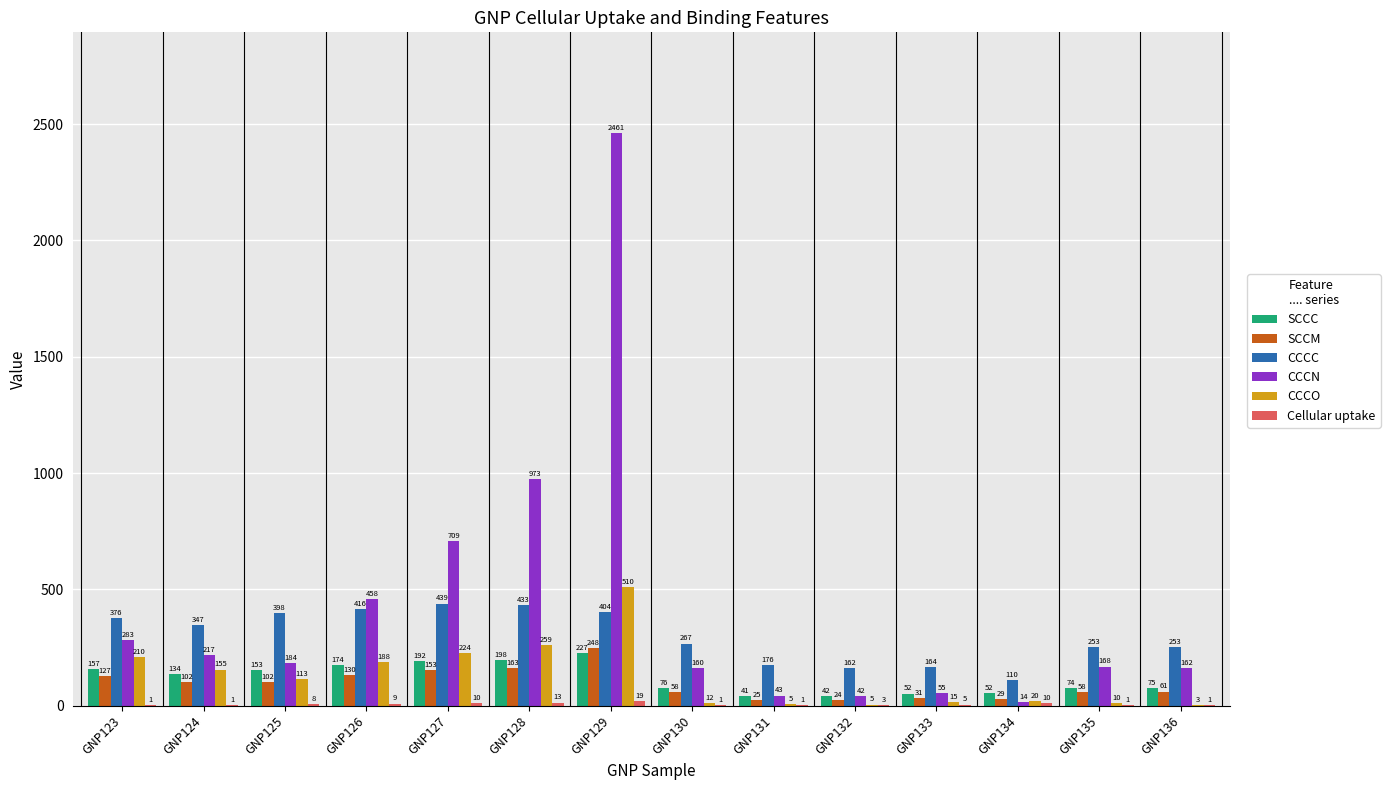

What is the spread (max minus min) of values at GNP131?

174.1